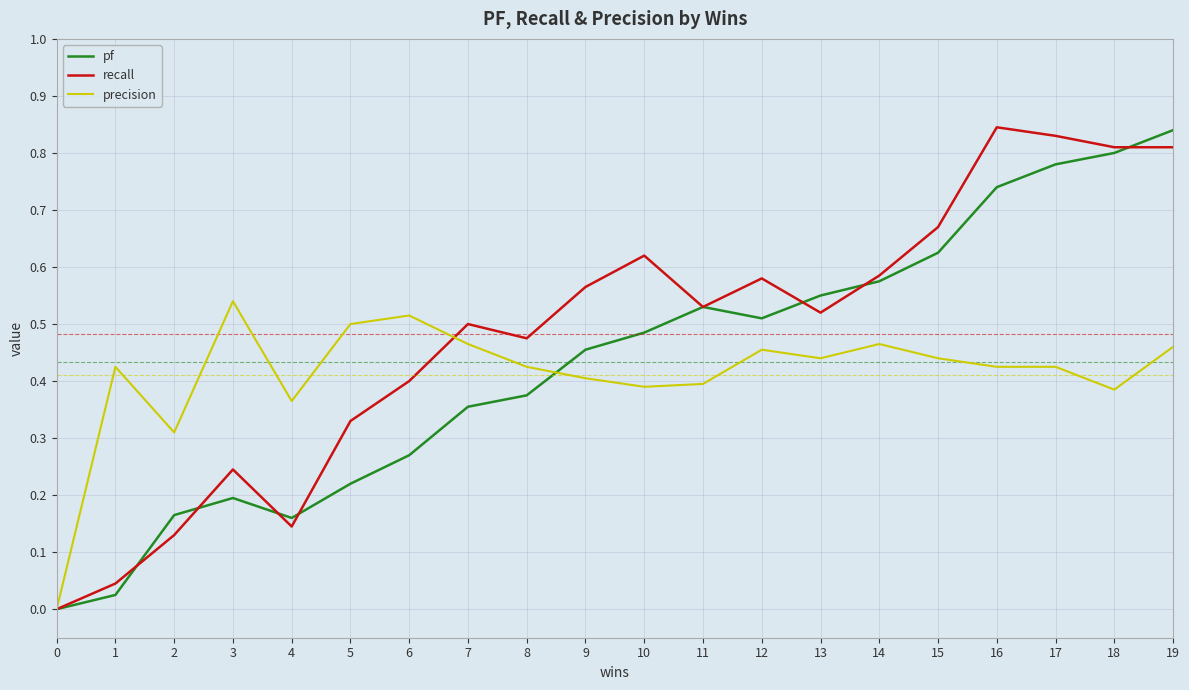

Is it true that precision equals 0.4 at 17?

True